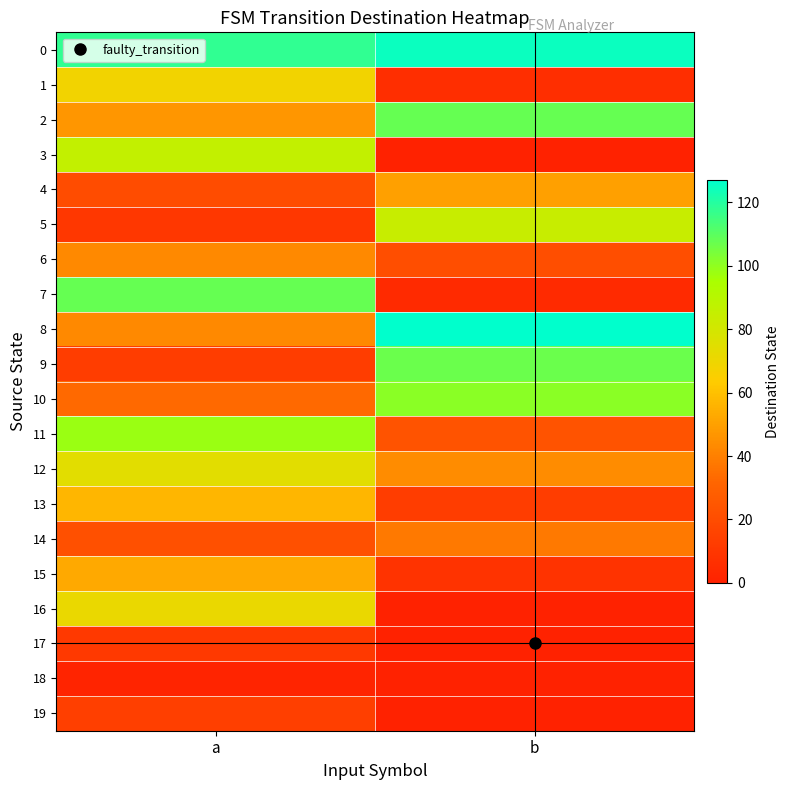

What is the spread (max minus min) of values at b?

127